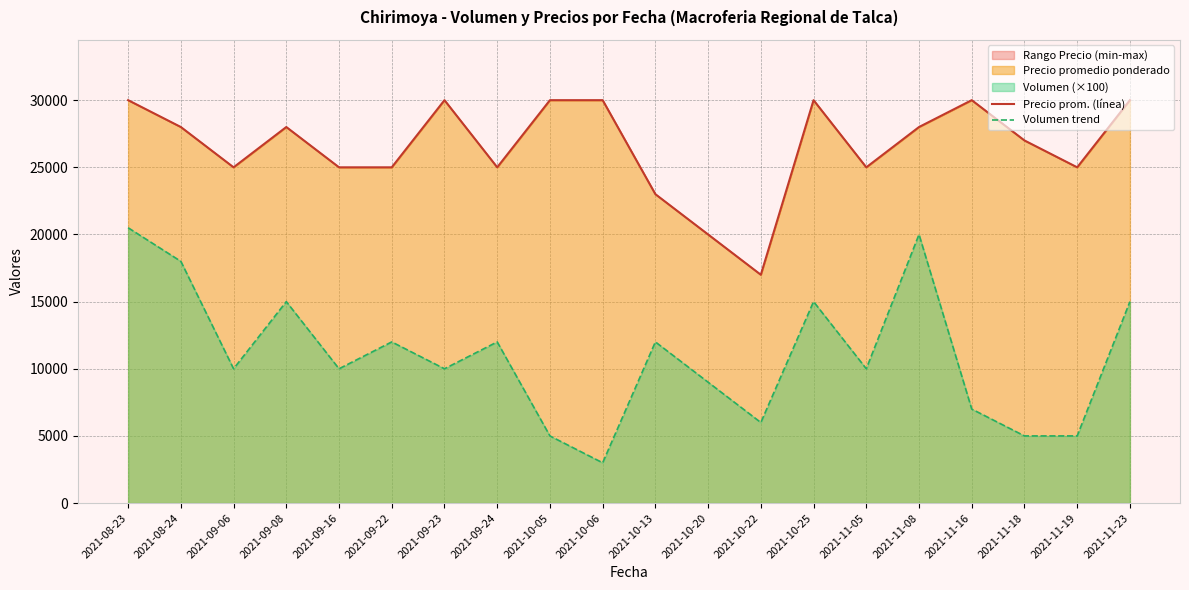

Which series has the largest range (max minus min)?

Volumen trend